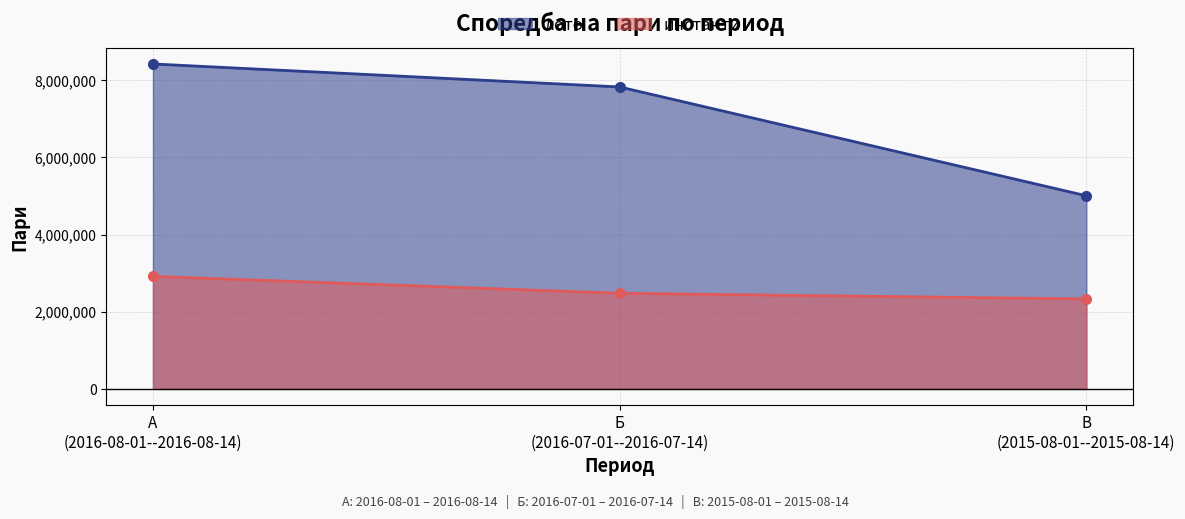

The лото series shows 7825340 at Б (2016-07-01--2016-07-14). True or false?

True